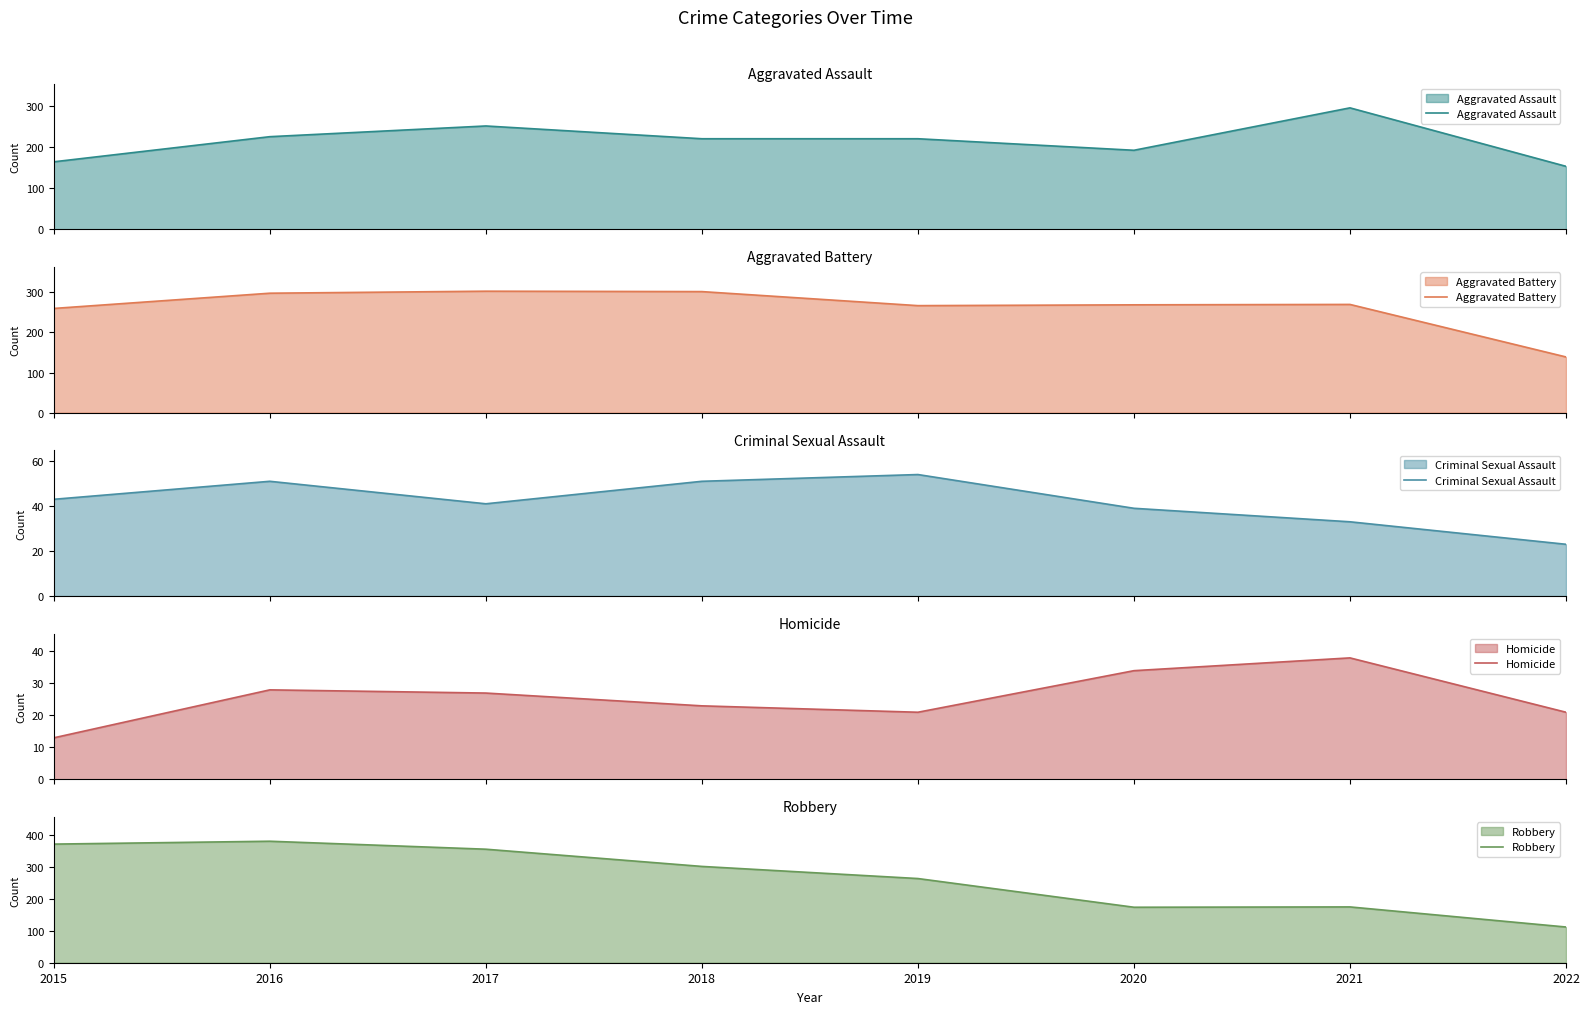

How many data points in Robbery are less than 302?

4